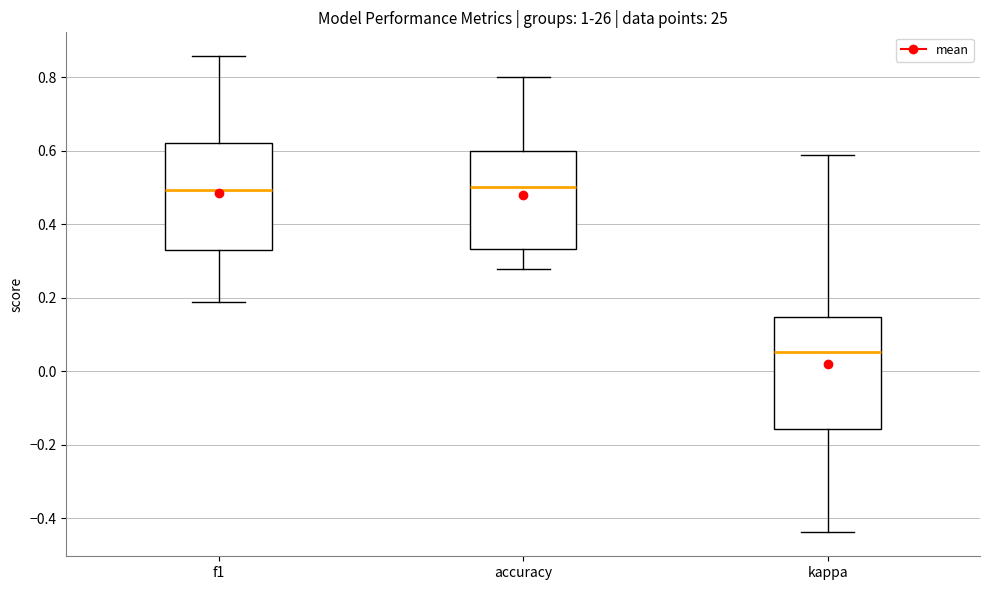

Reading left to right, transcribe this box plot: for each box, give where its median line is, the range the box spans, and where its two whiskers end, as read against the y-axis. The values are not printed on the chart, so give them approximately, as read against the axis.

f1: median 0.50, box 0.34 to 0.62, whiskers 0.18 to 0.86
accuracy: median 0.50, box 0.34 to 0.60, whiskers 0.28 to 0.80
kappa: median 0.06, box -0.16 to 0.14, whiskers -0.44 to 0.58